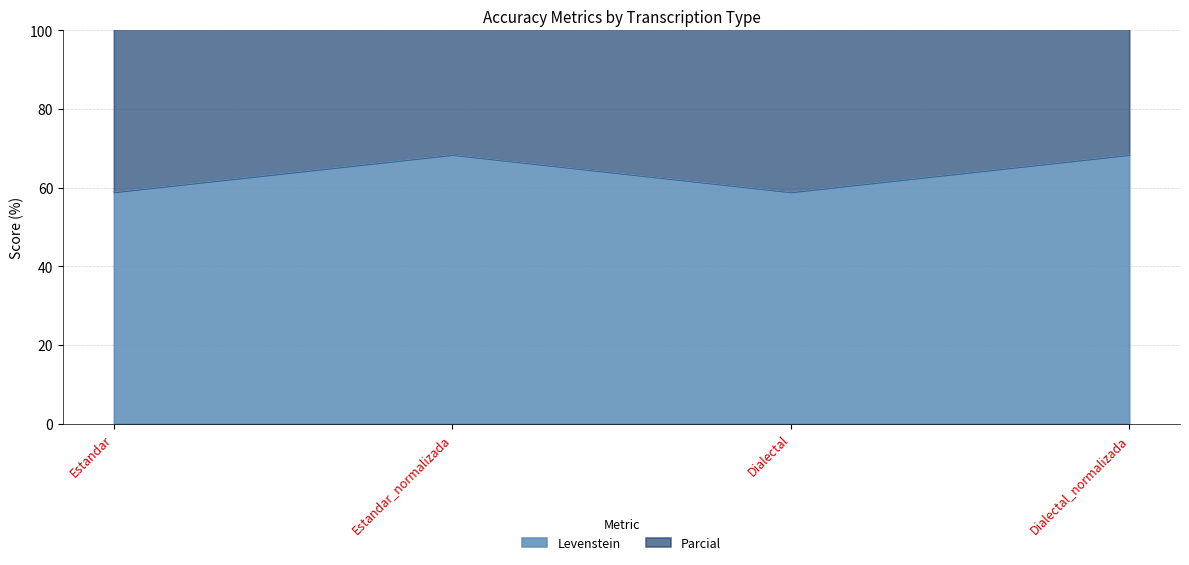

True or false: Parcial and Levenstein cross at least once.

False